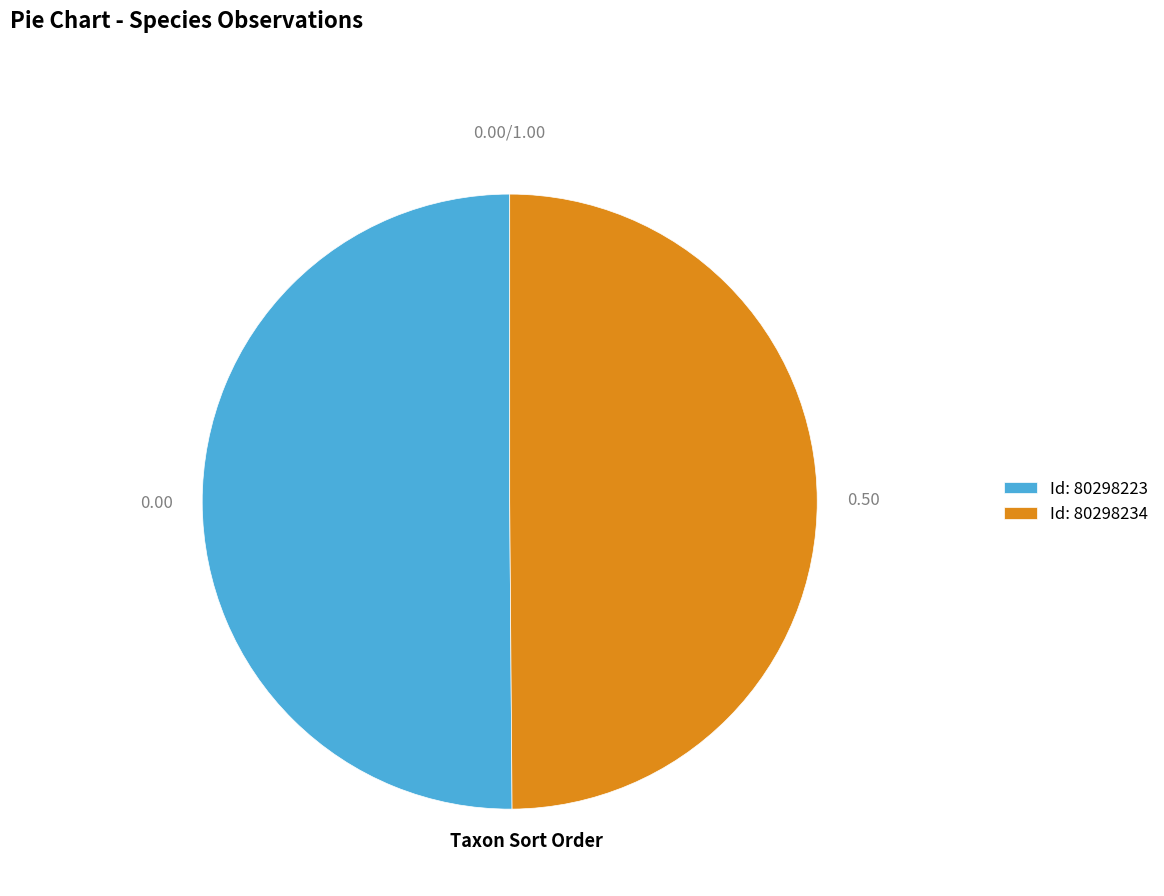

Combined, do Id: 80298234 and Id: 80298223 account for over 50%?

Yes